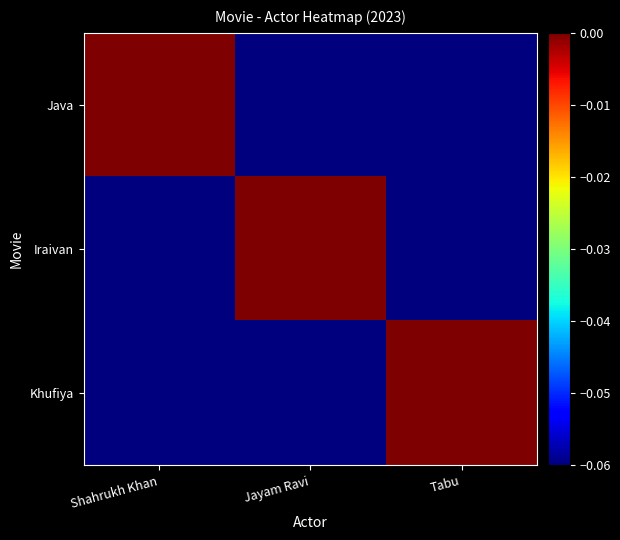

What is the difference between the highest and lowest values at Shahrukh Khan?

0.1